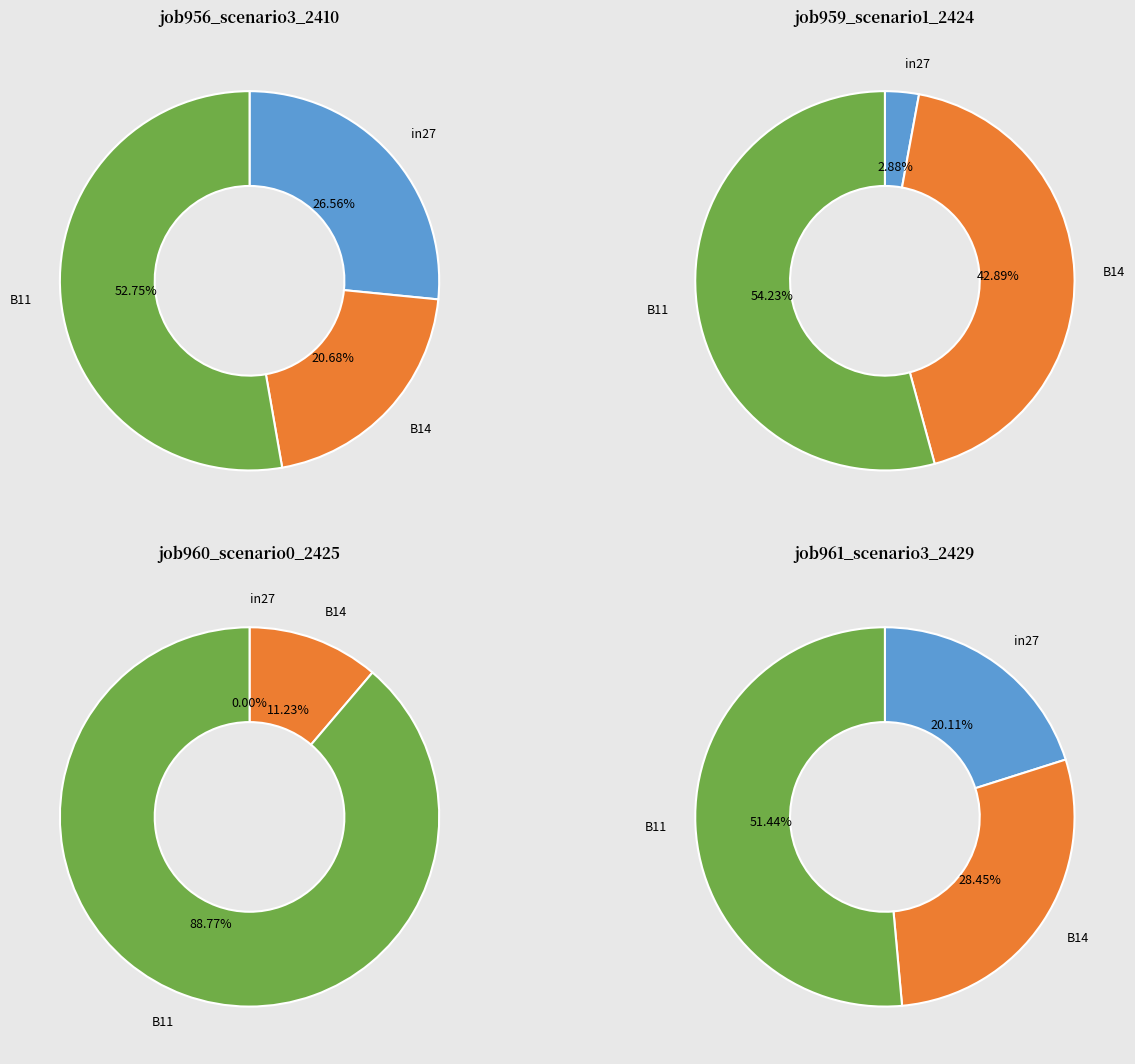

Count the number of slices in the pie.

3